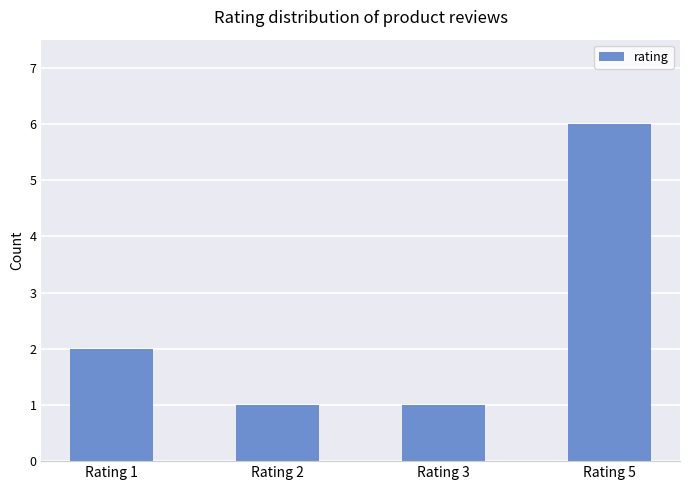

Reading right to left, extract all data points from this chart.

Rating 5=6	Rating 3=1	Rating 2=1	Rating 1=2